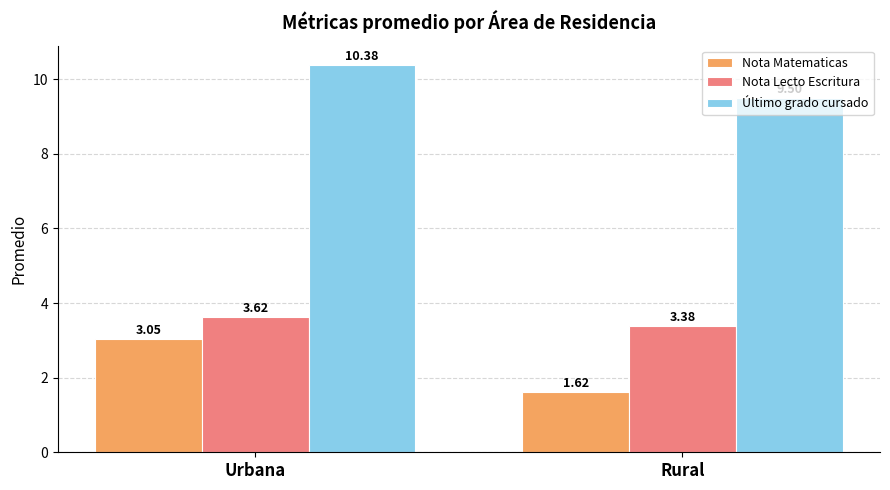

How many distinct data groups are displayed?

3